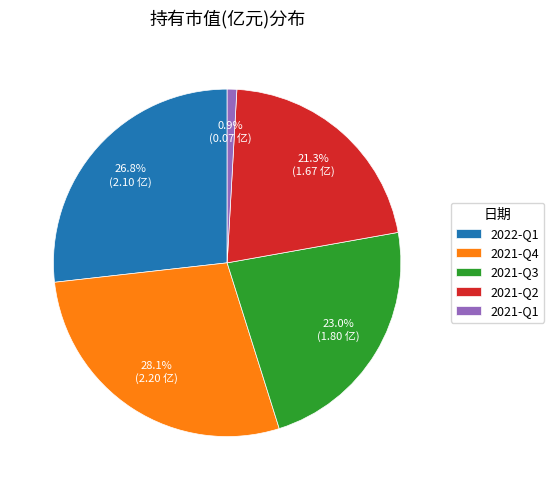

Does 2021-Q2 account for over 50% of the chart?

No